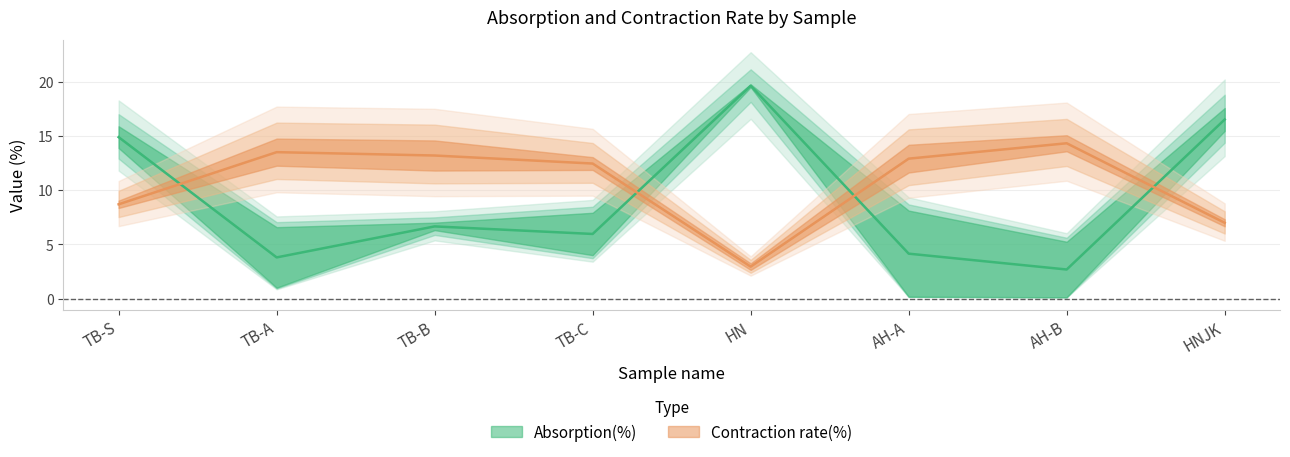

What is the sum of all Contraction rate(%) @1200 values?

85.1